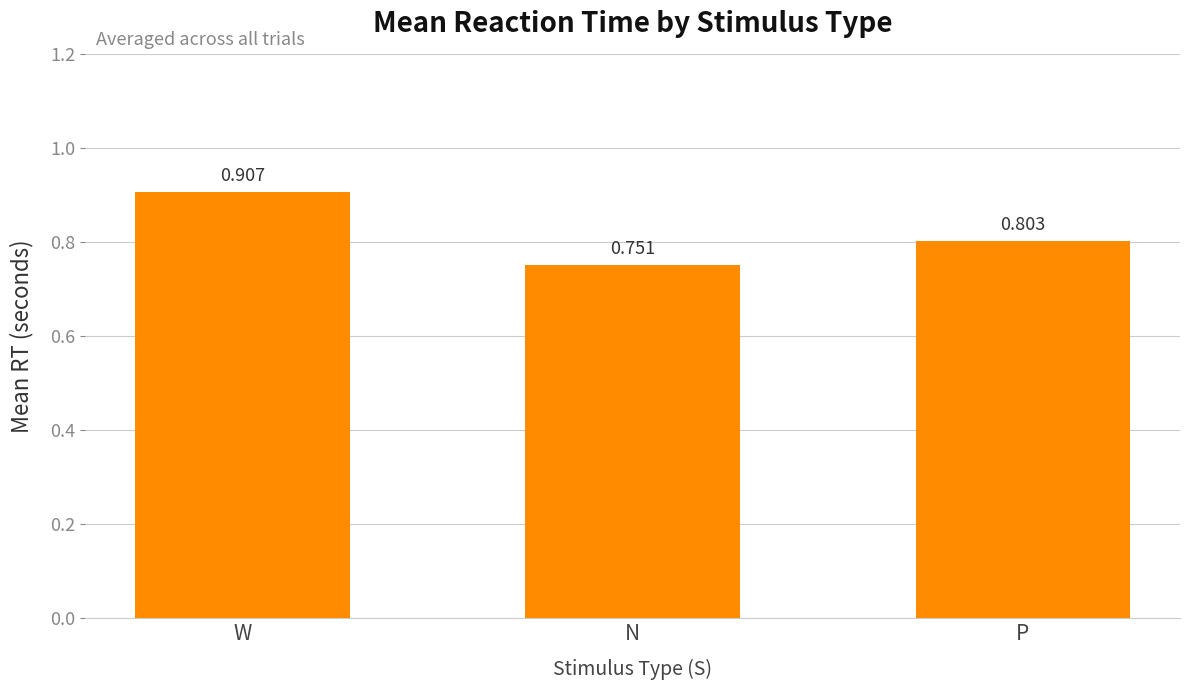

What is the difference between the maximum and second lowest values?

0.1